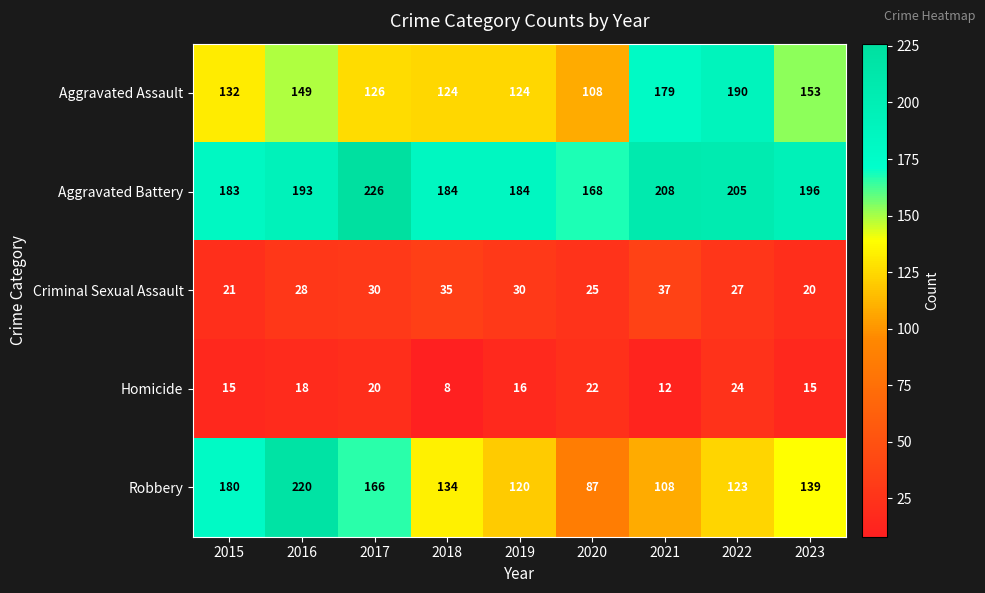

At 2020, list the series in order from largest to smallest.

Aggravated Battery, Aggravated Assault, Robbery, Criminal Sexual Assault, Homicide